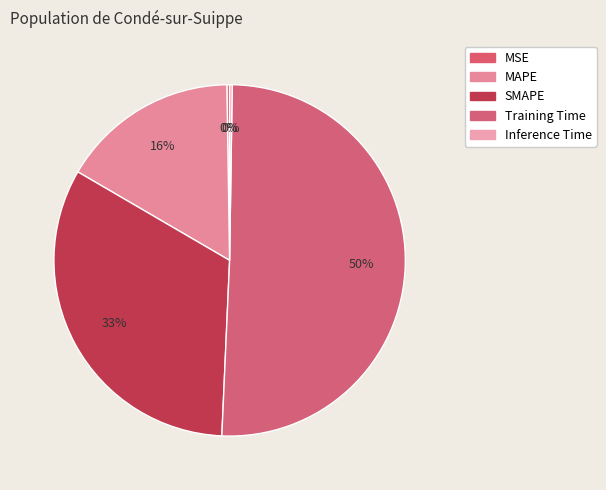

What percentage do Inference Time and MAPE together represent?

16.6%